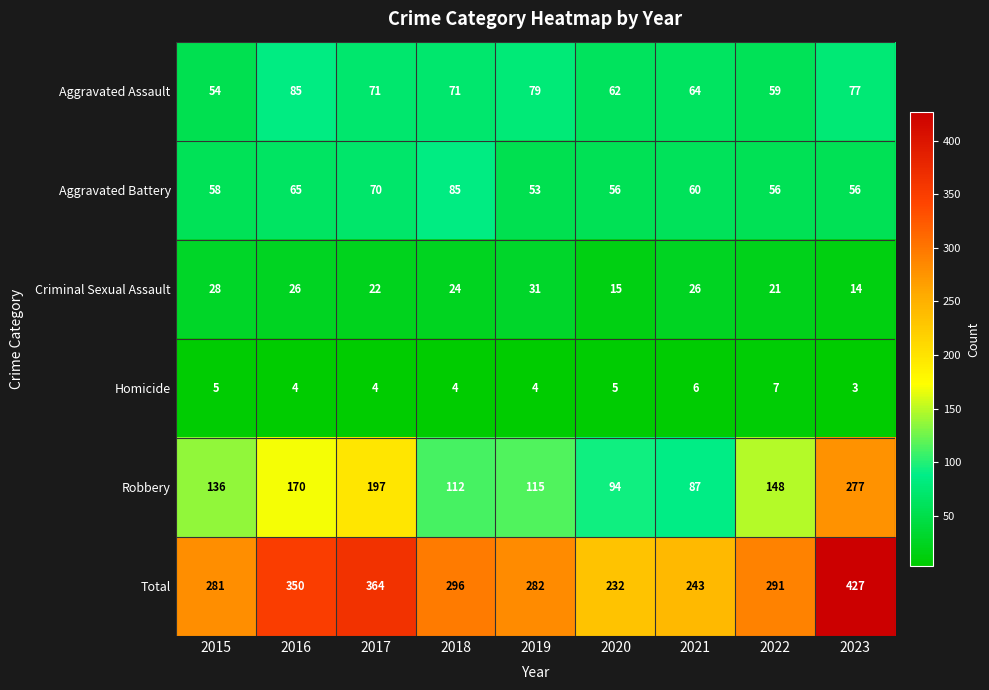

The value of Total at 2015 is 281. True or false?

True